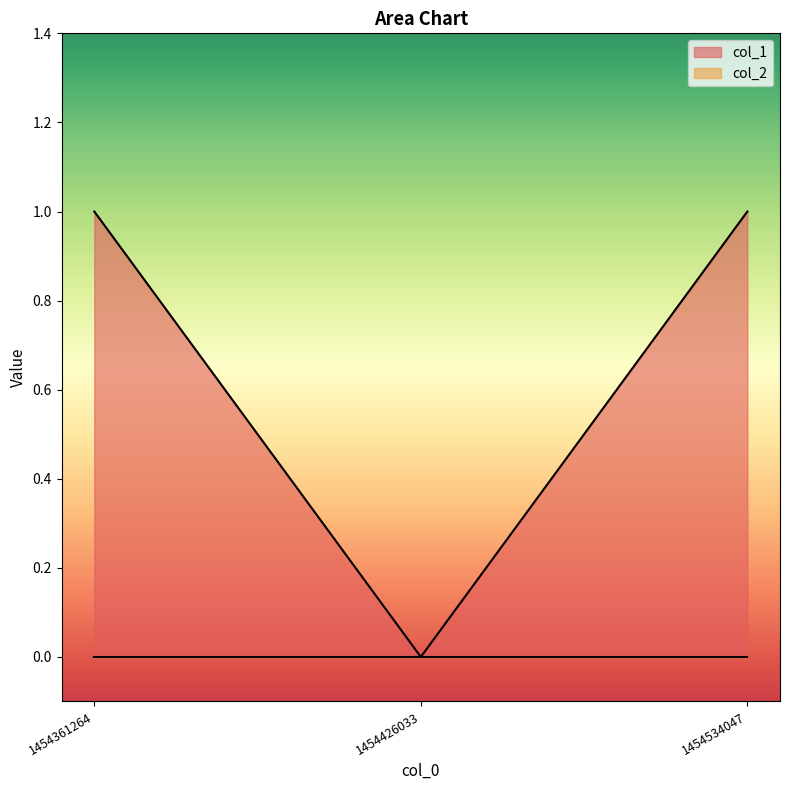

What is the sum of all values?

2